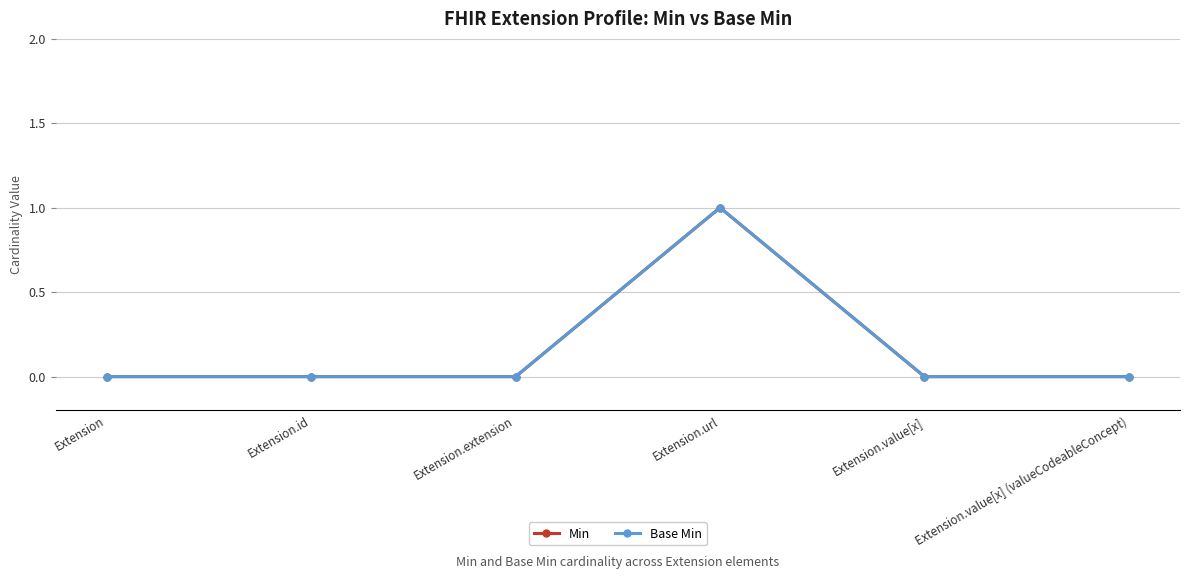

True or false: Base Min and Min cross at least once.

False